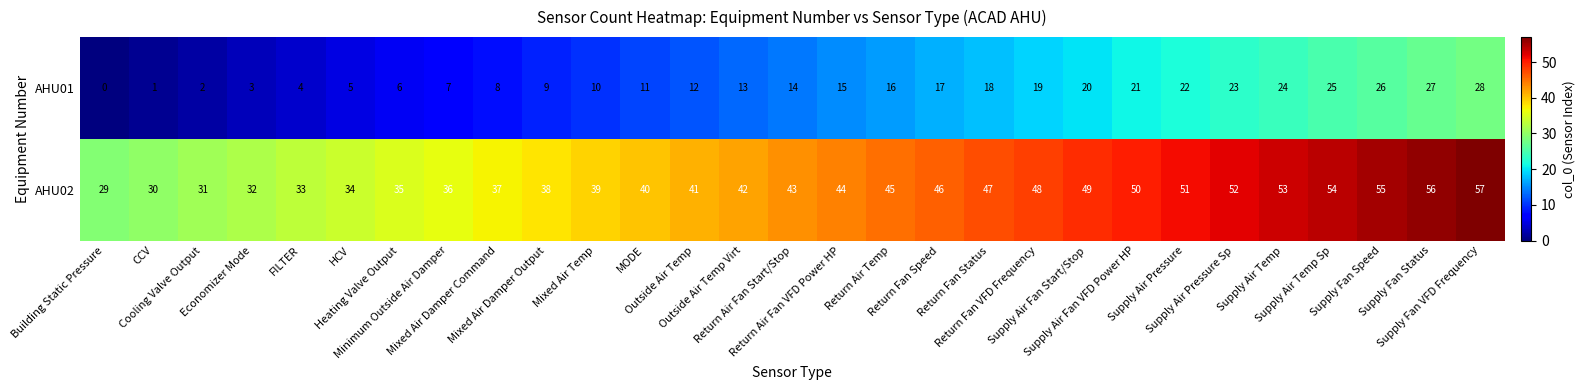

What is the minimum value for AHU02?

29